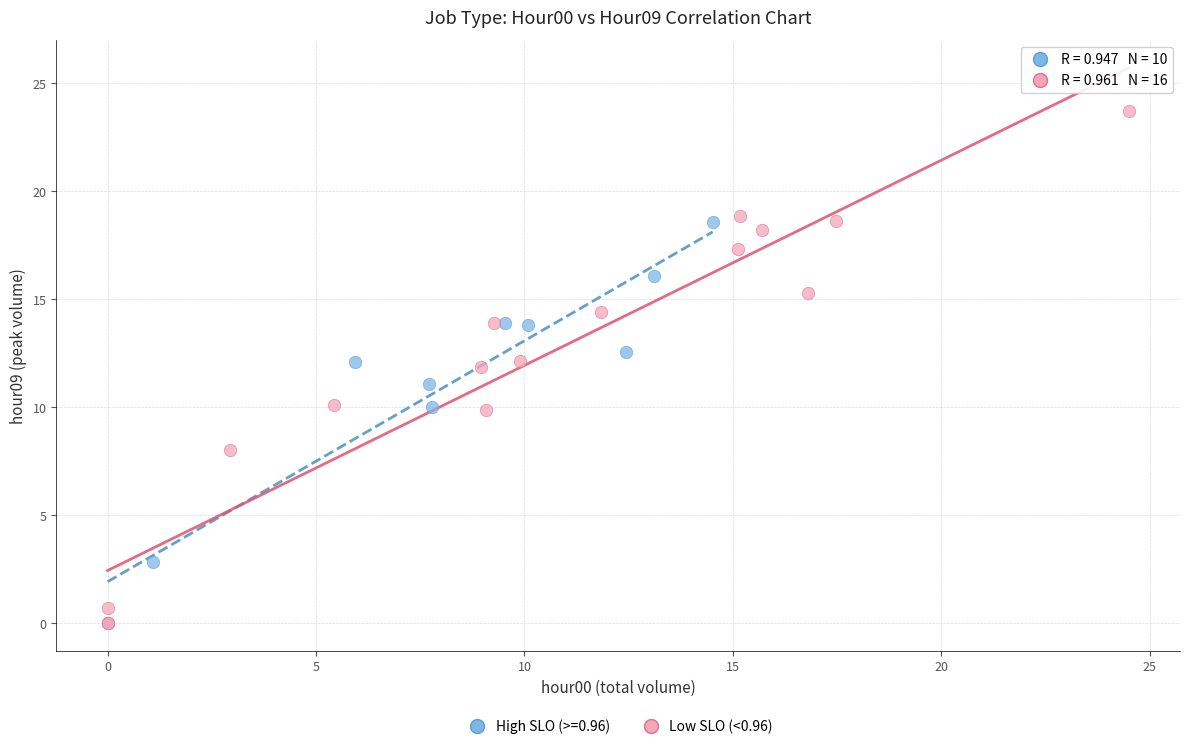

Which series has the widest spread of Y values?

Low SLO (<0.96)